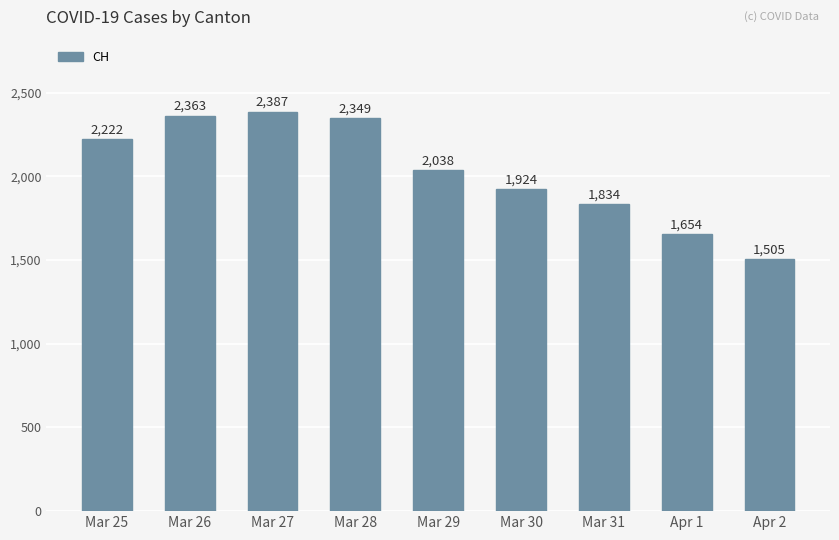

How many values are below 2038?

4